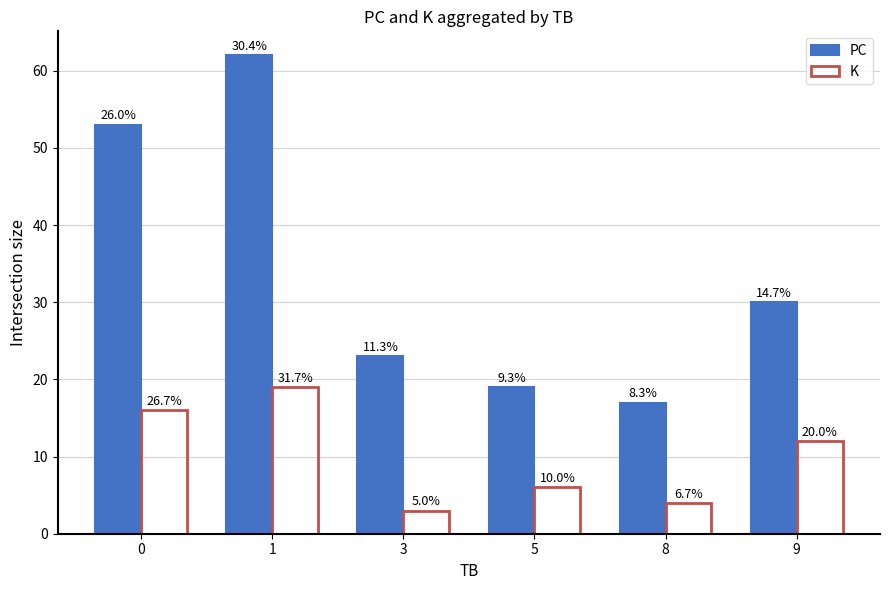

What is the difference between the maximum and minimum values in the PC series?

45